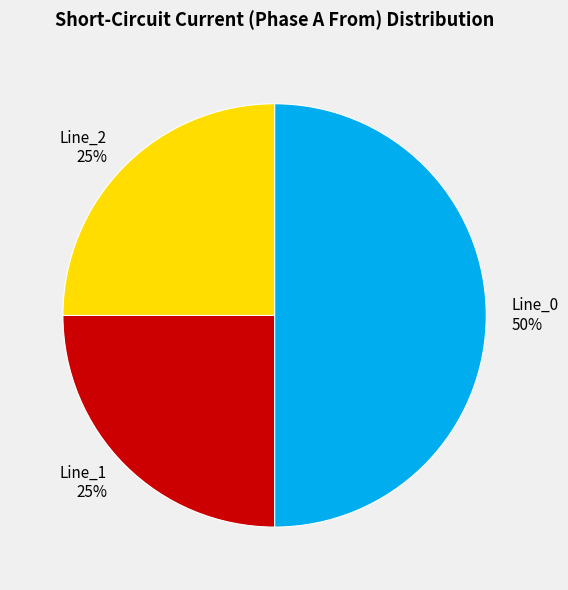

Which slice is the largest?

Line_0